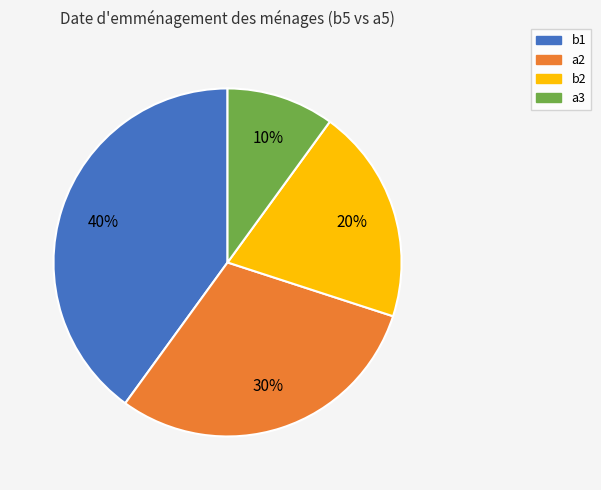

Does b1 account for over 50% of the chart?

No